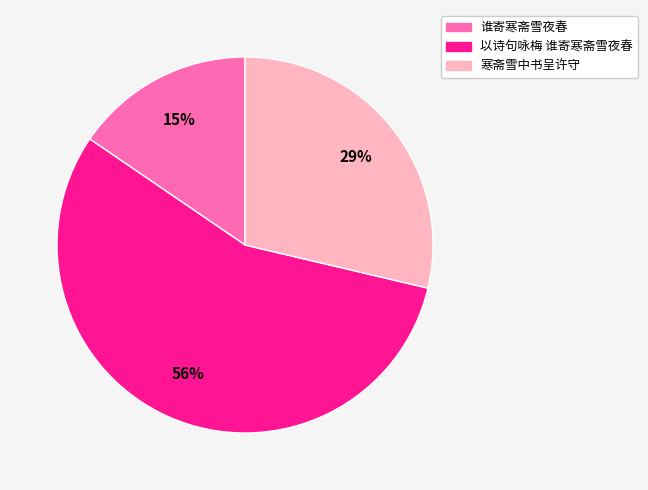

Do 寒斋雪中书呈许守 and 谁寄寒斋雪夜春 together represent more than half of the pie?

No